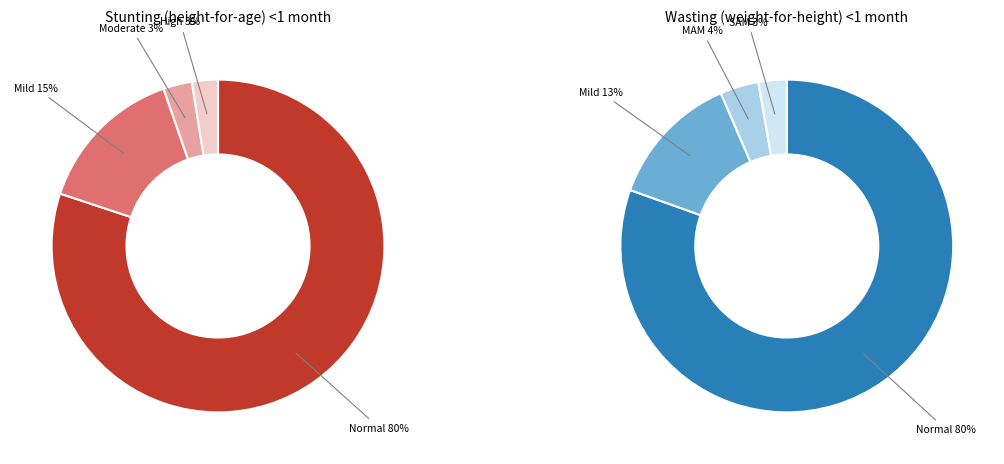

How many slices are in this pie chart?

4